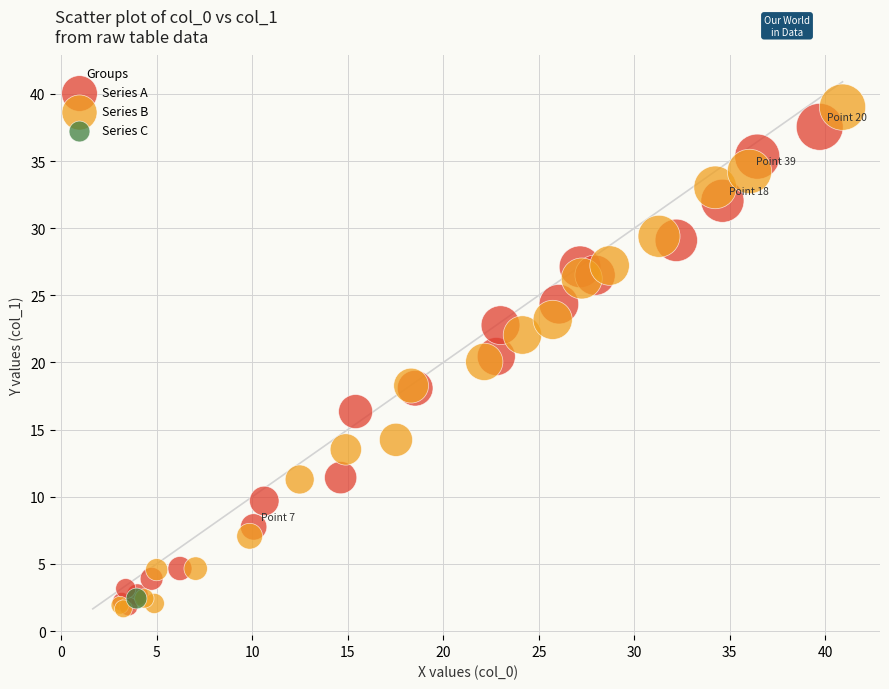

Which series contains the highest Y value?

Series B